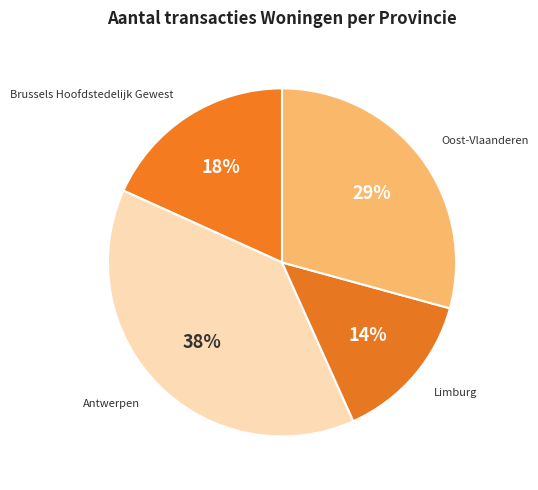

Count the number of slices in the pie.

4